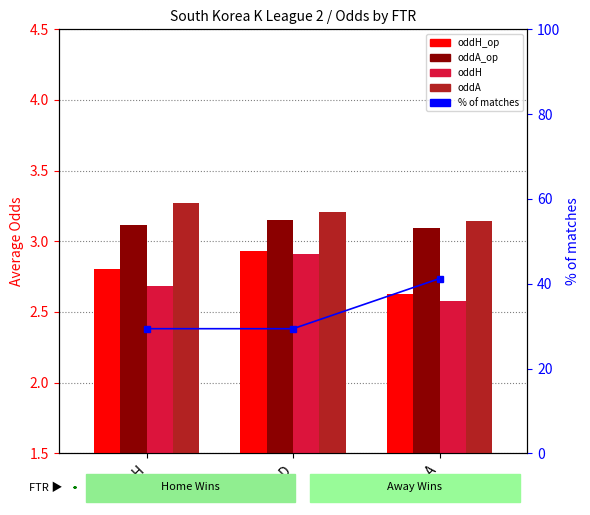

What is the label of the 2nd bar from the right?

D